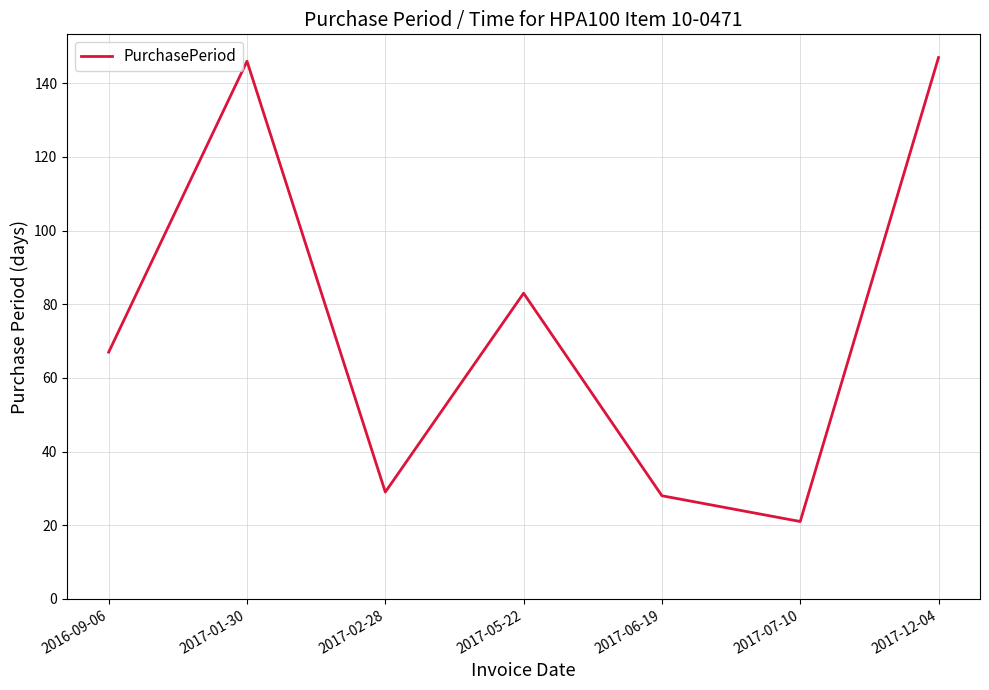

What is the difference between the values at 2017-01-30 and 2017-05-22?

63